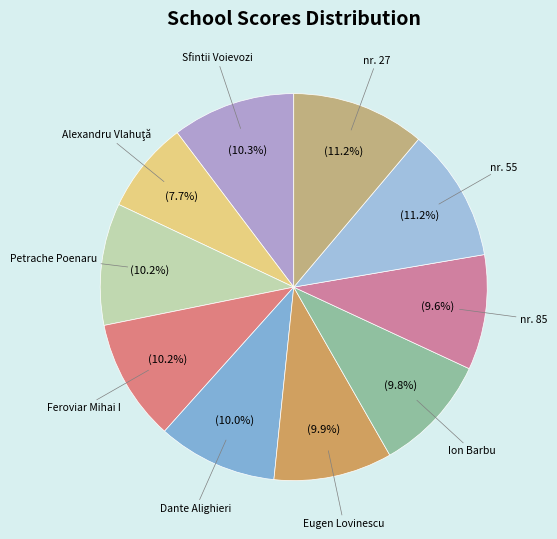

How many segments does this pie chart have?

10